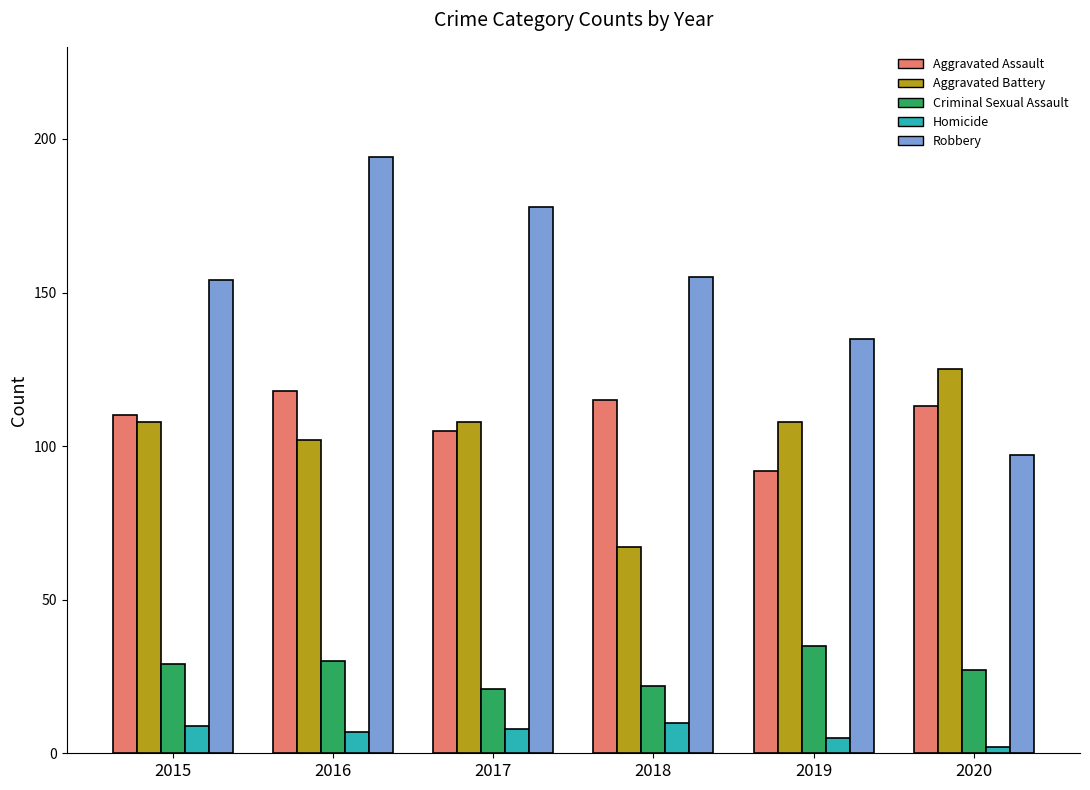

Reading left to right, list all the values displayed in this chart.

Aggravated Assault: 110	118	105	115	92	113
Aggravated Battery: 108	102	108	67	108	125
Criminal Sexual Assault: 29	30	21	22	35	27
Homicide: 9	7	8	10	5	2
Robbery: 154	194	178	155	135	97